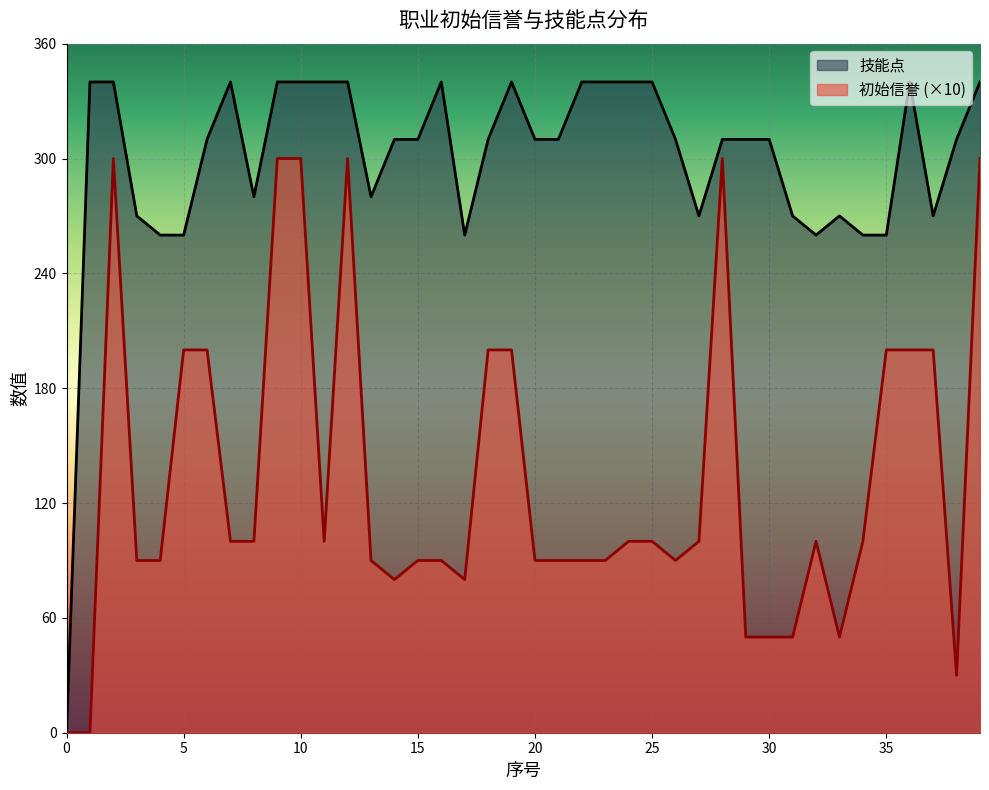

Which series has the widest spread of values?

技能点